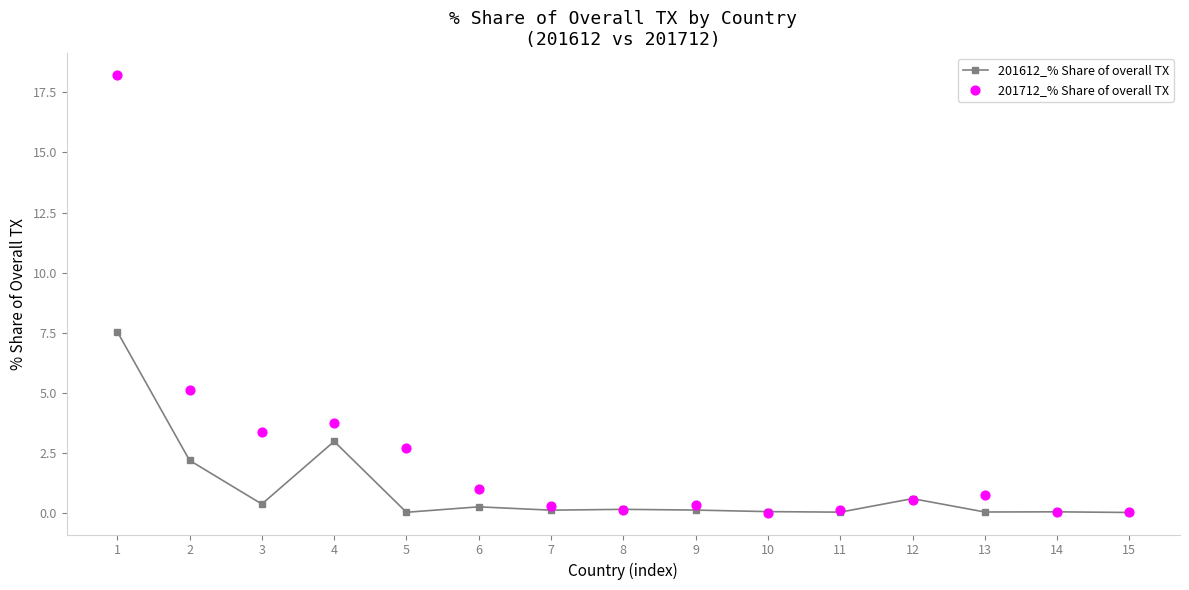

Which series reaches the minimum Y coordinate?

201712_% Share of overall TX